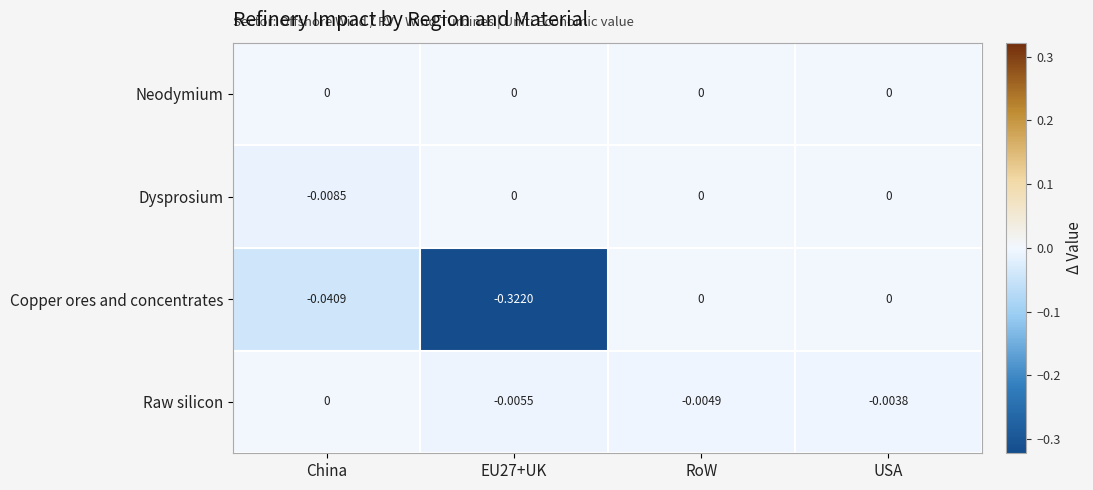

At which label is Raw silicon closest to 0?

China